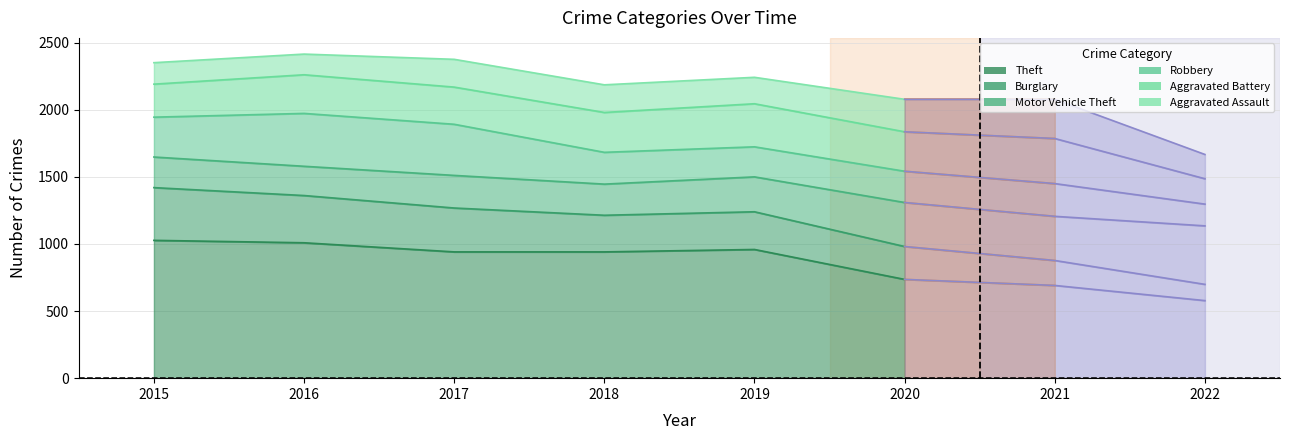

True or false: Aggravated Assault and Burglary intersect in this chart.

False